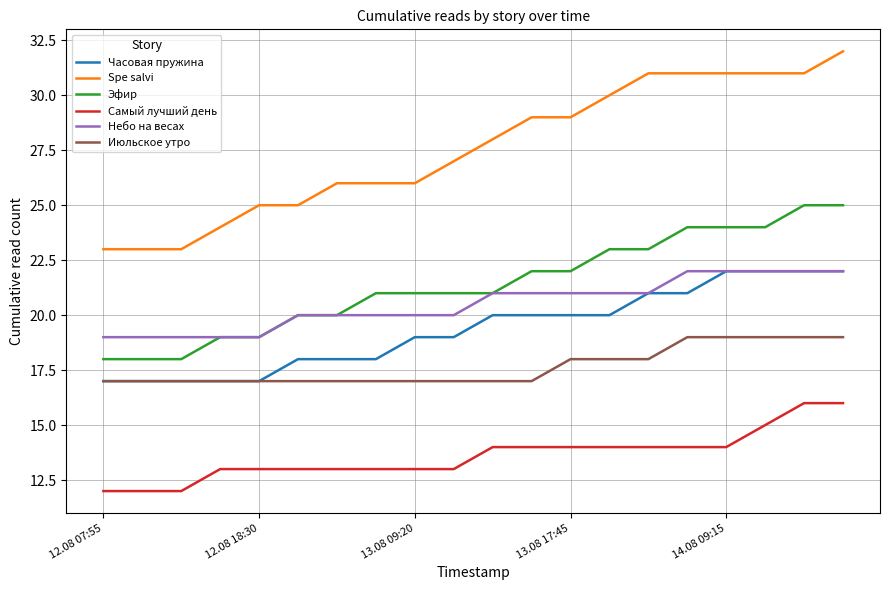

True or false: Июльское утро and Небо на весах intersect in this chart.

False